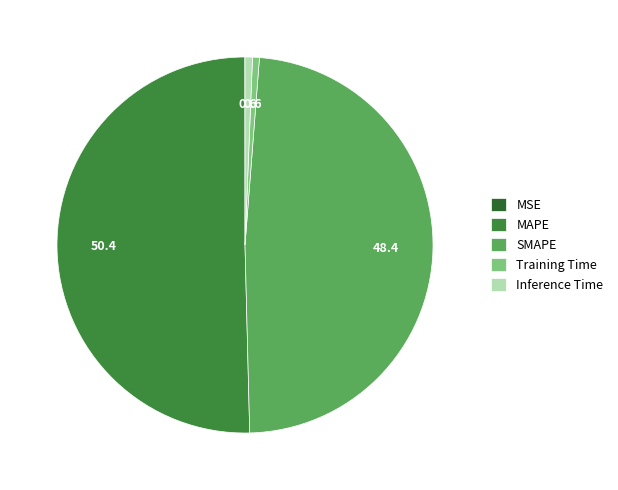

What is the largest slice in the pie chart?

MAPE